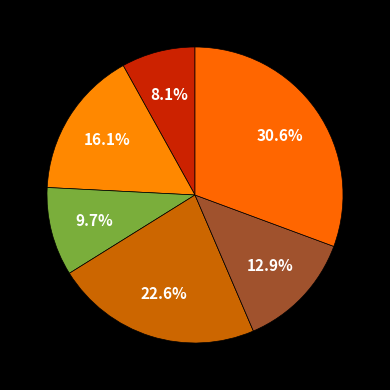

How many slices are in this pie chart?

6